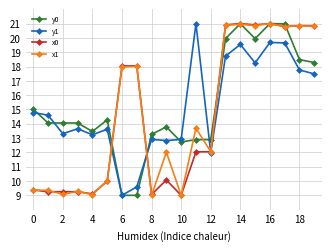

What is the greatest value displayed?

21.0